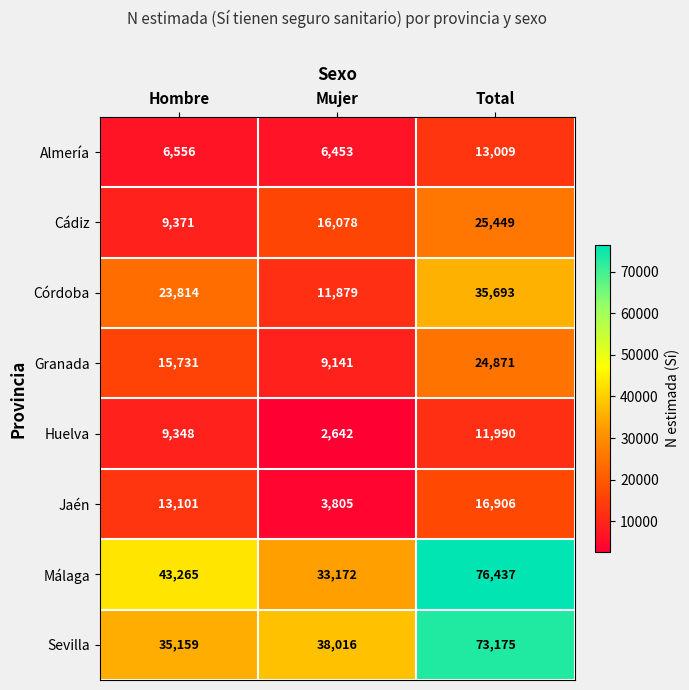

Which series has the widest spread of values?

Málaga